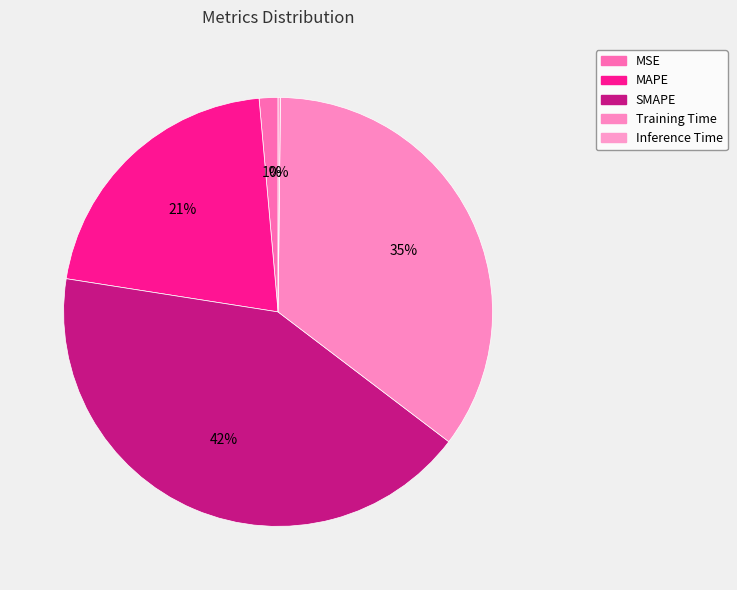

To the nearest percent, what is the average slice percentage?

20%